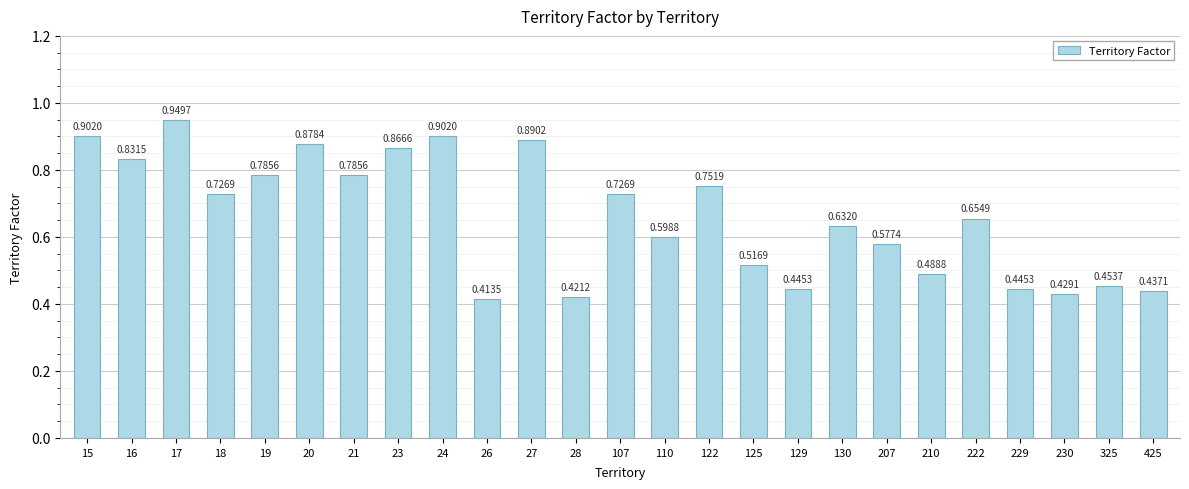

What is the sum of all values?

16.5